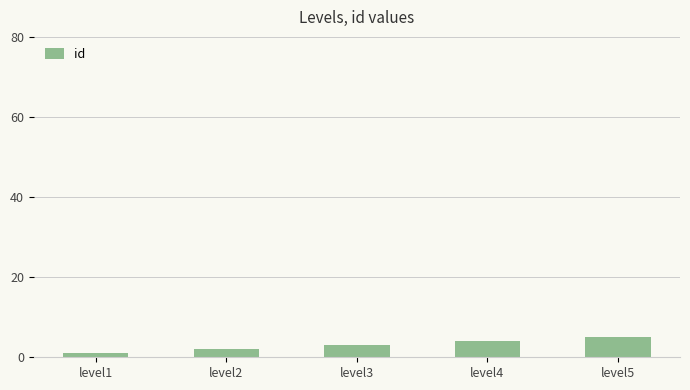

What is the sum of all values?

15